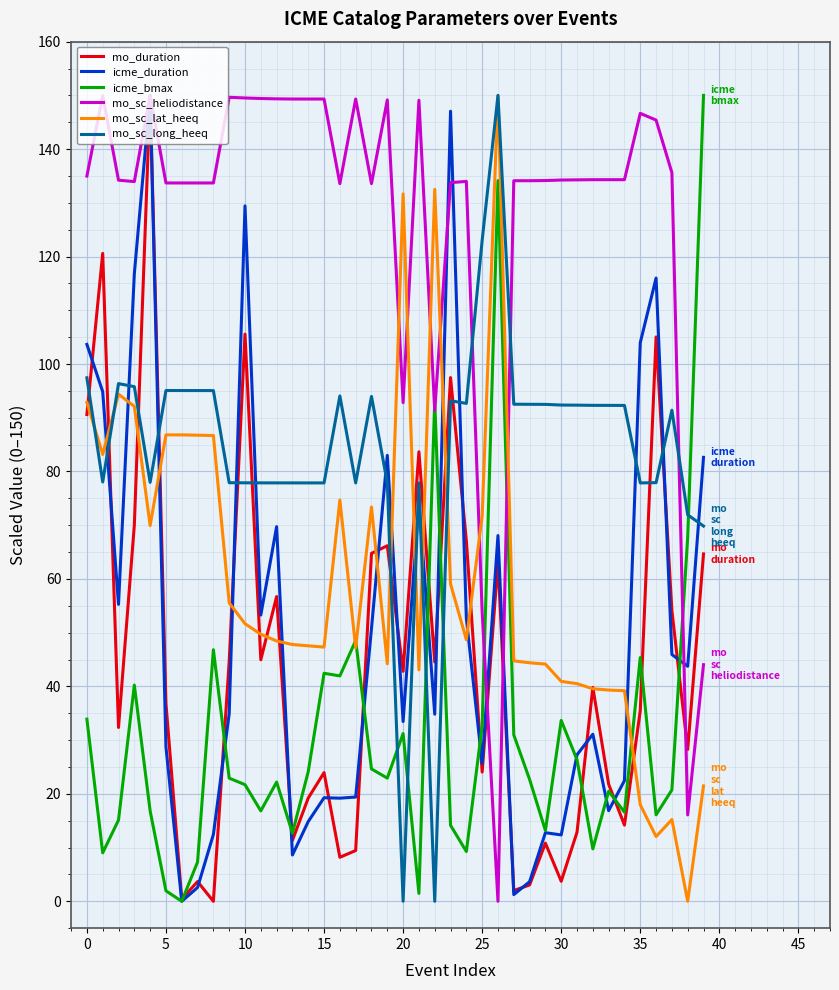

What is the maximum value for mo_duration?

150.0